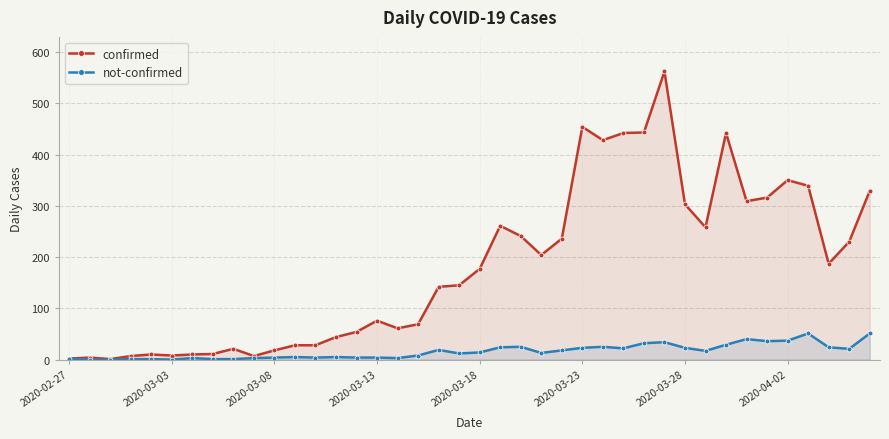

Which series changed the most between 9 and 19?

confirmed